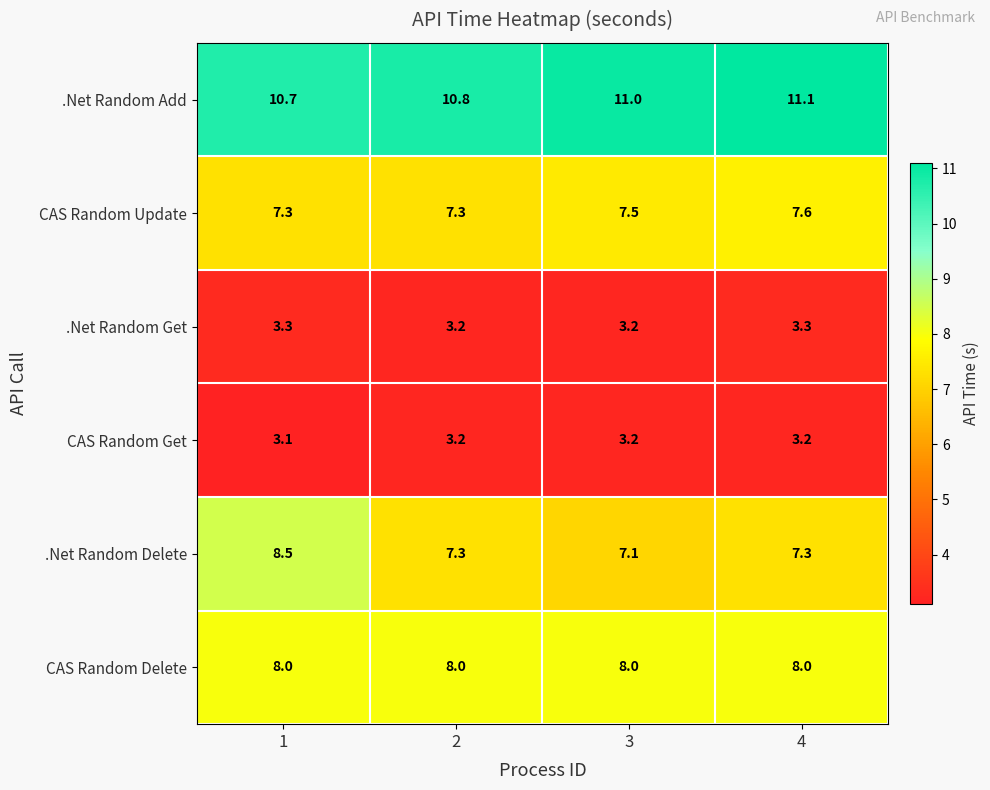

How many series are shown in this chart?

6